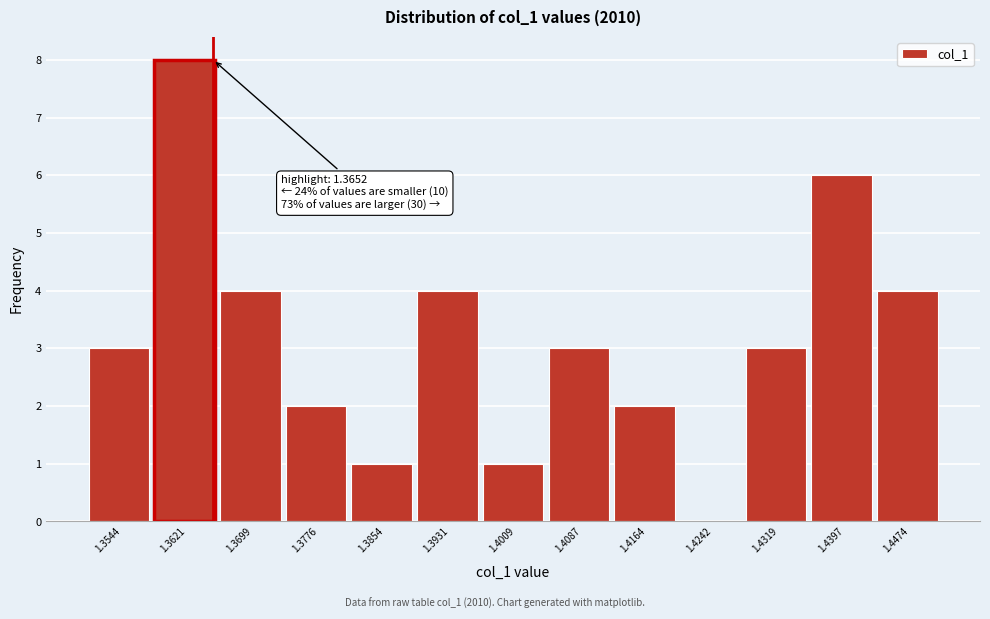

Which range on the x-axis has the tallest bar?

1.358 to 1.366